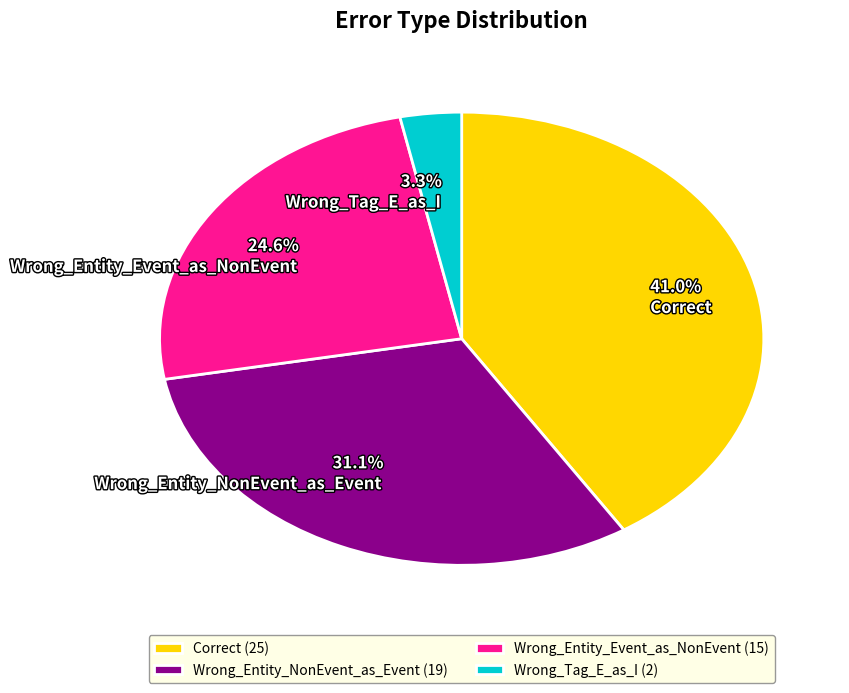

How many slices are in this pie chart?

4